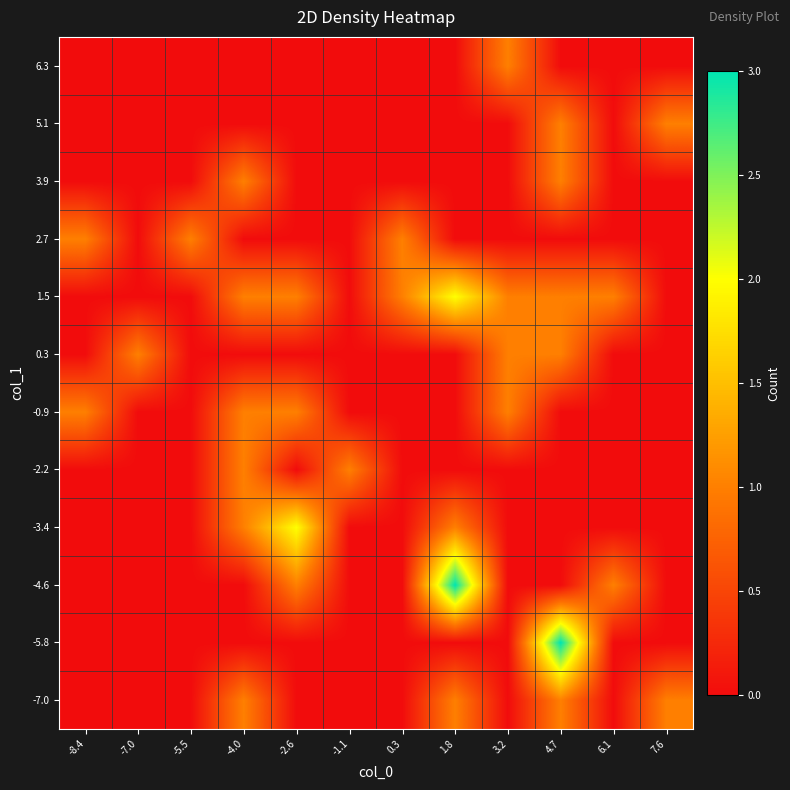

List the series in order of their peak value, lowest first.

-7.0, -2.2, -0.9, 0.3, 2.7, 3.9, 5.1, 6.3, -3.4, 1.5, -5.8, -4.6